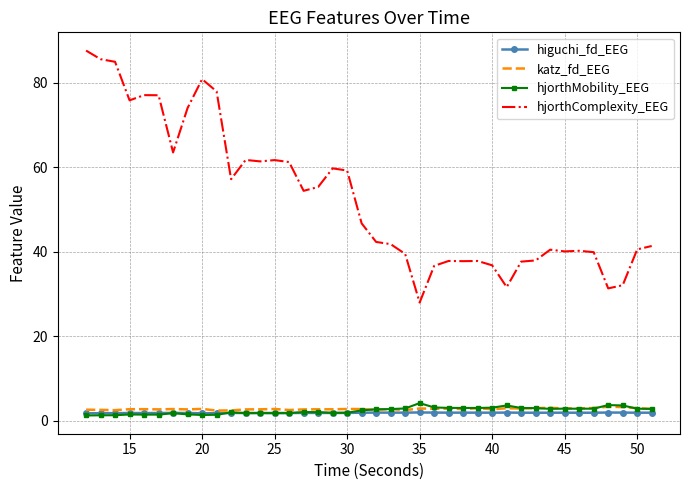

Rank the series by their maximum value, from lowest to highest.

higuchi_fd_EEG, katz_fd_EEG, hjorthMobility_EEG, hjorthComplexity_EEG